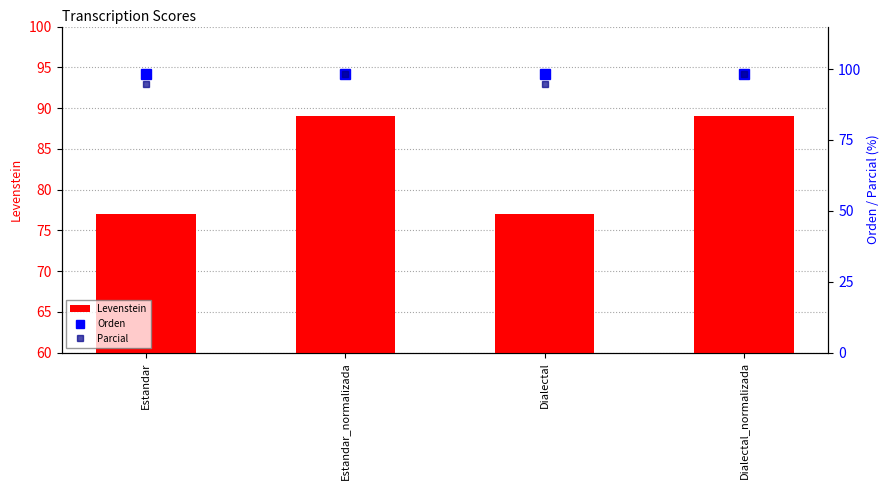

The value of Orden at Dialectal is 150.2. True or false?

False